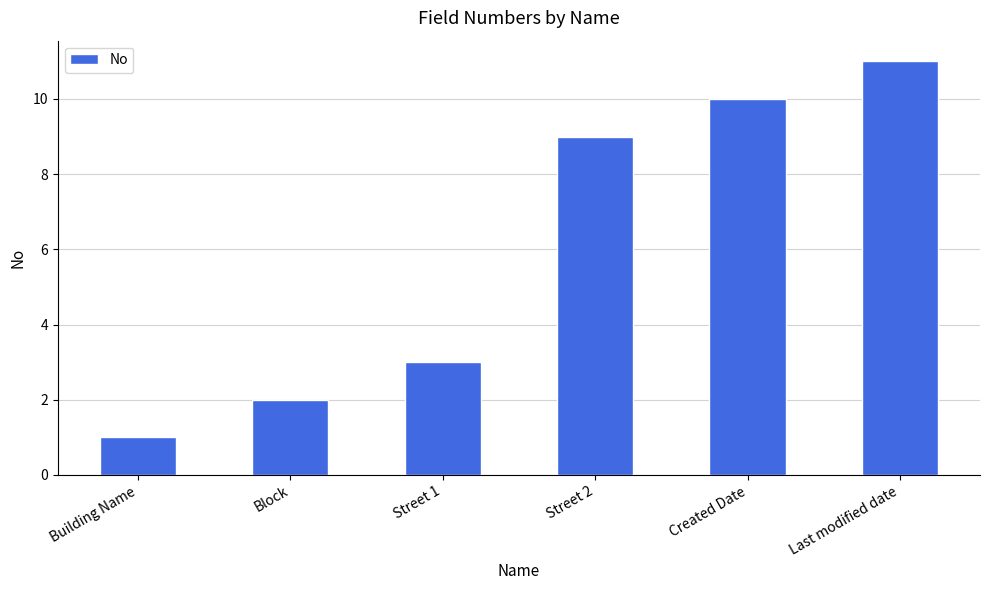

How many data points does each series have?

6